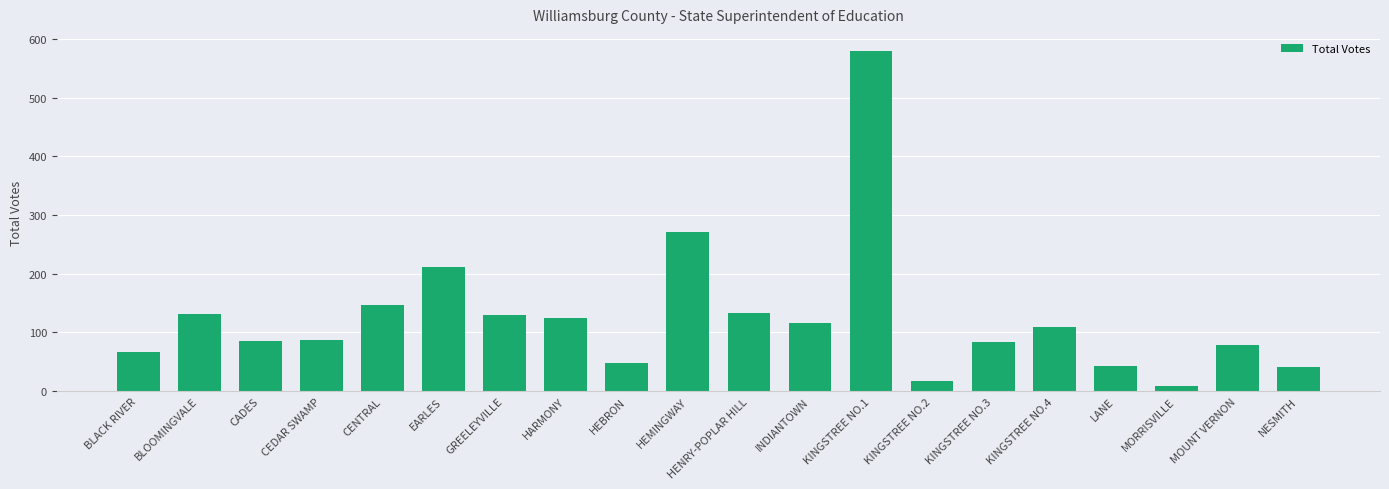

What is the change in value from HARMONY to KINGSTREE NO.4?

-16